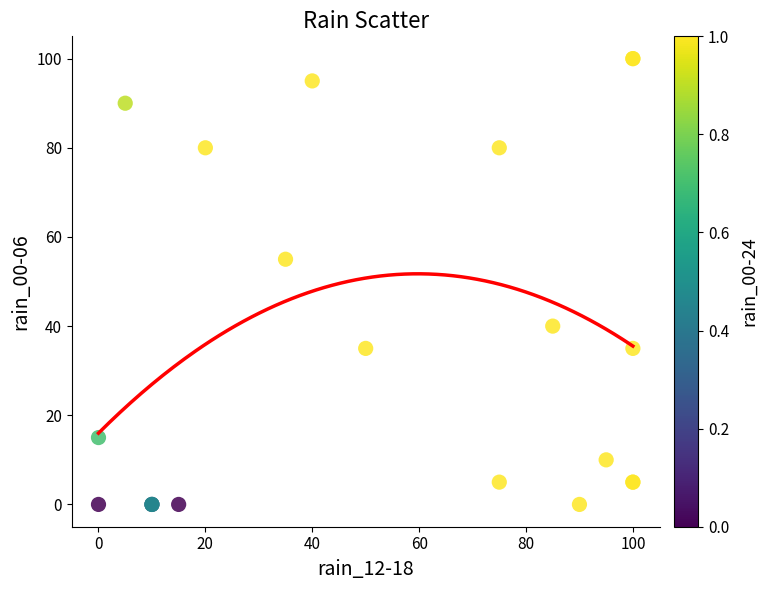

What Y value in the scatter plot is closest to 50?

55